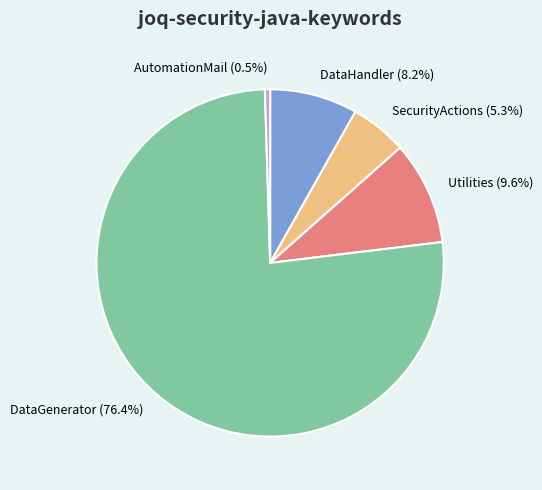

Approximately how many times larger is the value at SecurityActions compared to DataGenerator?

0.1